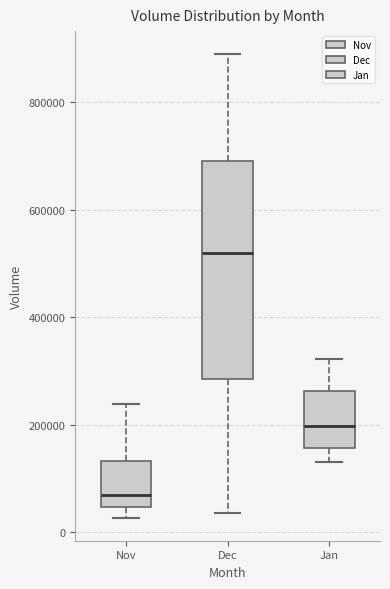

Where does the lower whisker of the box for Dec end on the y-axis? The values are not printed on the chart, so give them approximately, as read against the axis.

40000